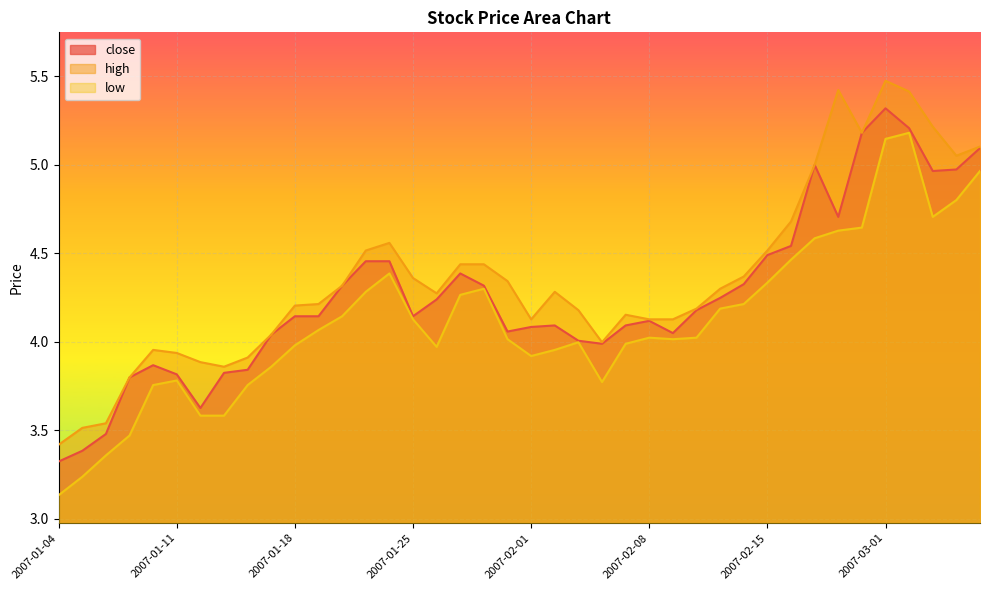

List the series in order of their peak value, highest first.

high, close, low